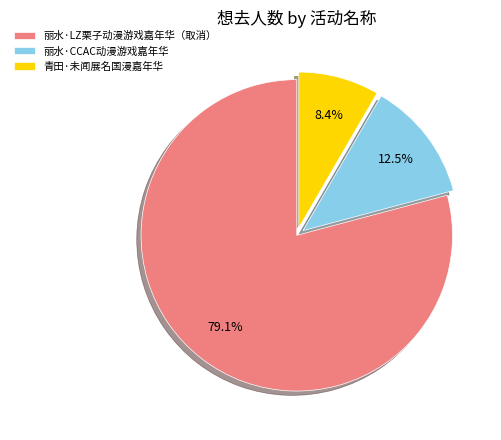

To the nearest percent, what portion does 青田·未闻展名国漫嘉年华 represent?

8%